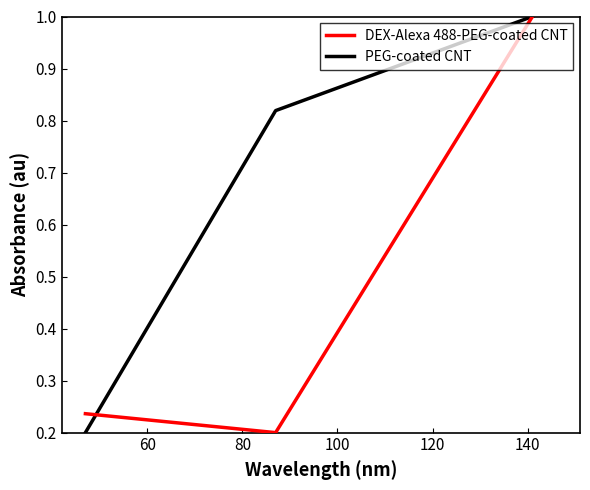

Rank the series by their average value, from highest to lowest.

PEG-coated CNT, DEX-Alexa 488-PEG-coated CNT